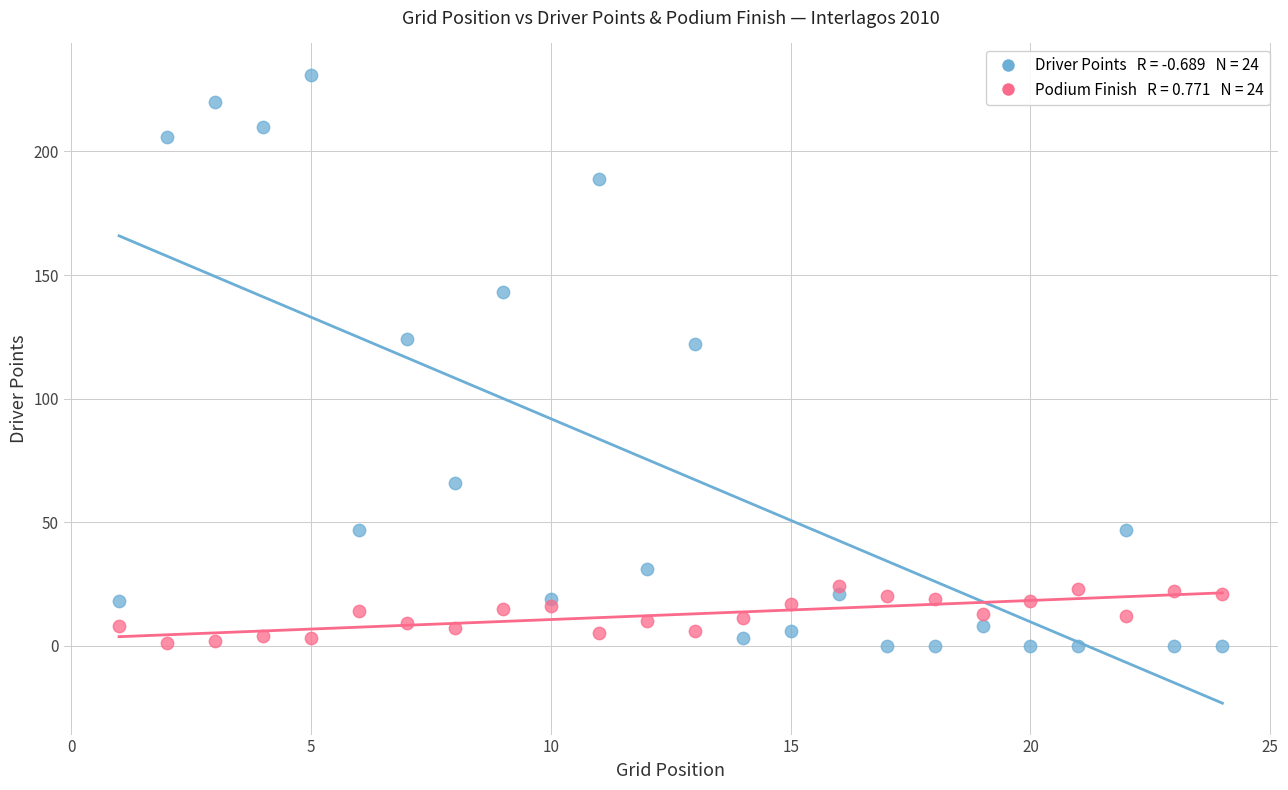

Across all data points, what is the range of X values (max minus min)?

23